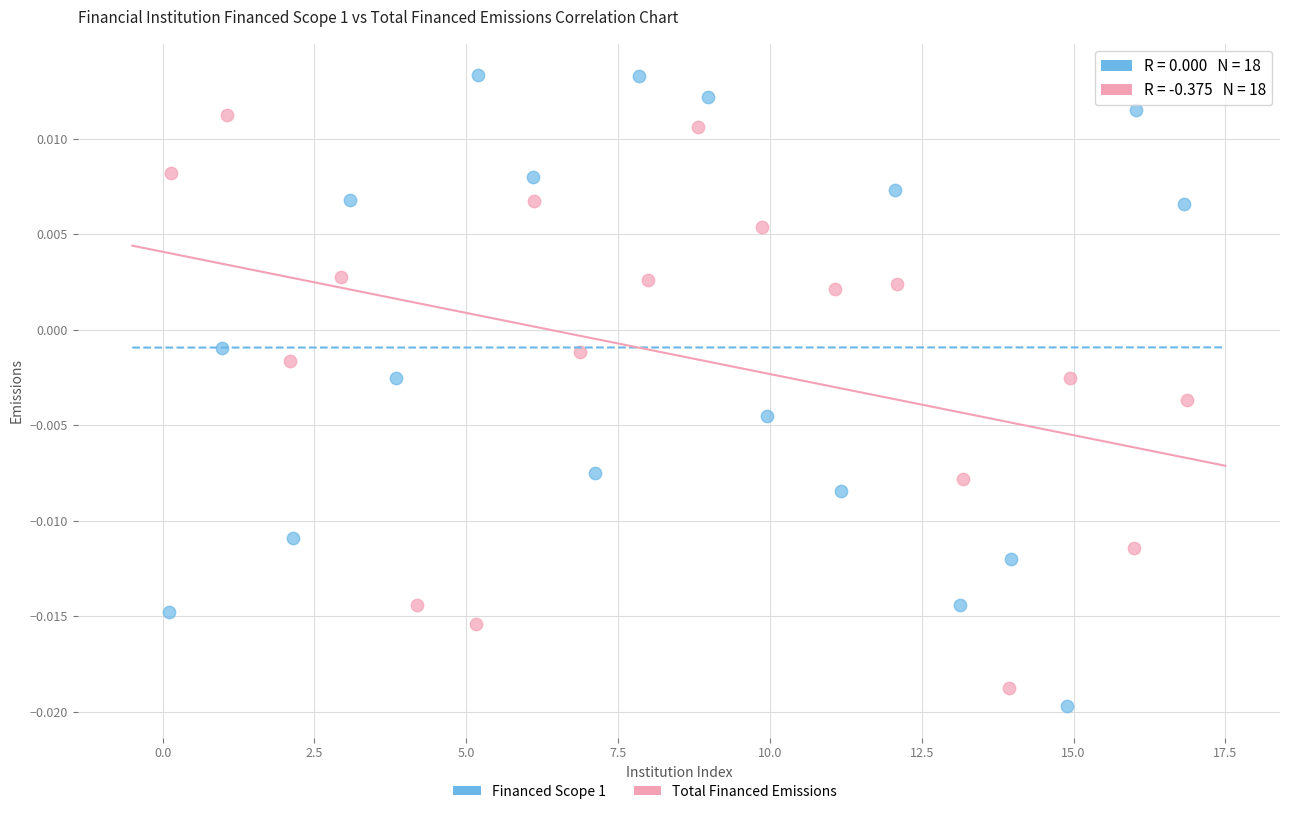

Which series contains the lowest Y value?

Financed Scope 1